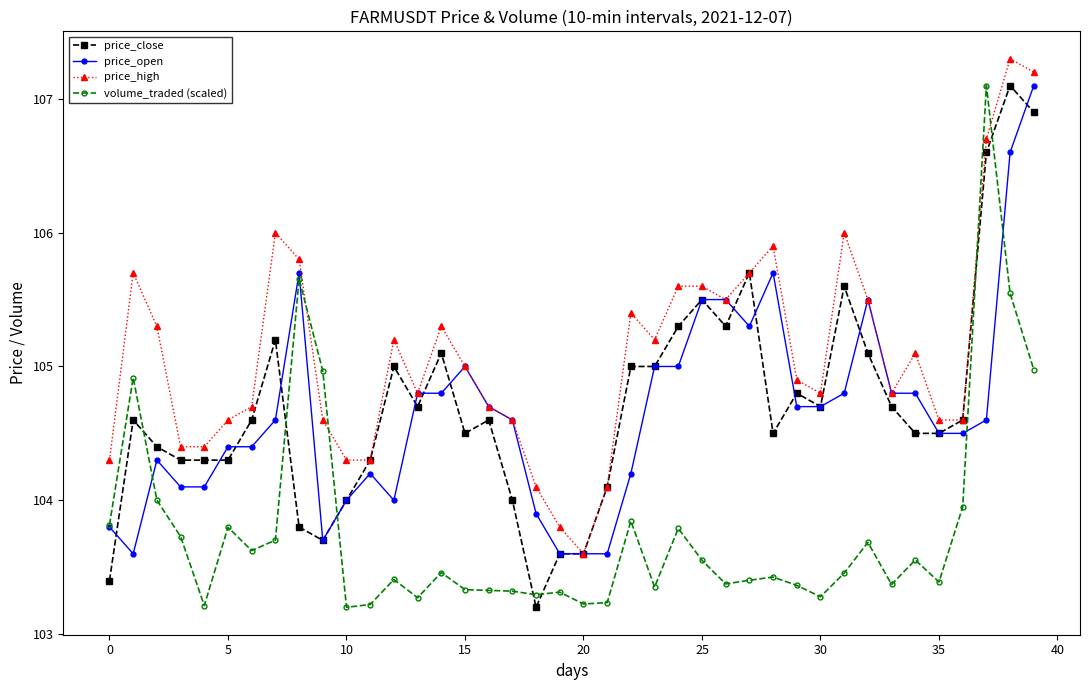

What is the maximum value shown in the chart?

107.3